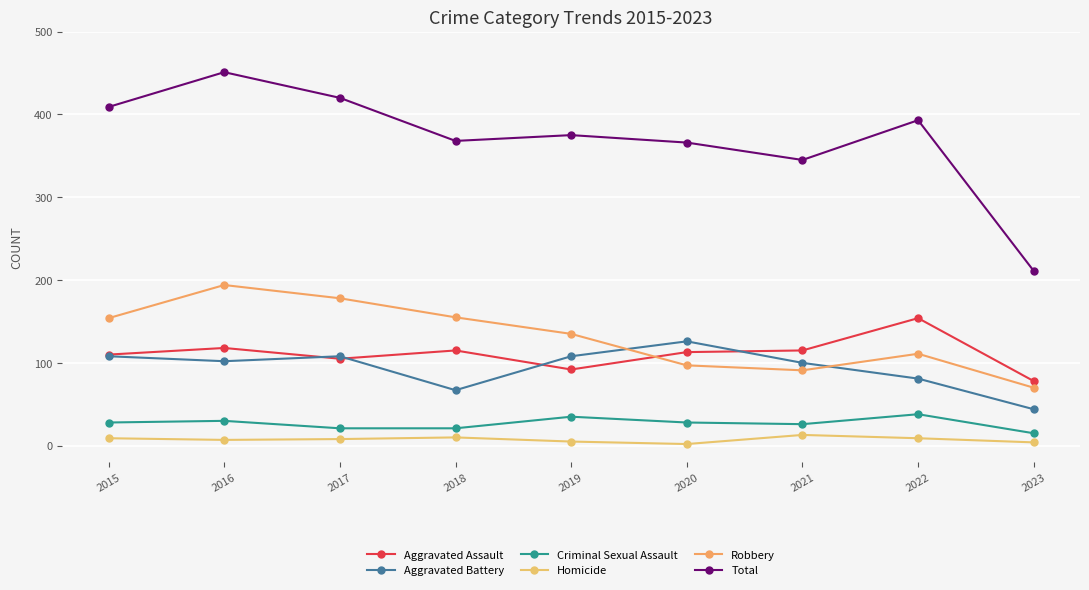

What are all the series names shown in the legend?

Aggravated Assault, Aggravated Battery, Criminal Sexual Assault, Homicide, Robbery, Total